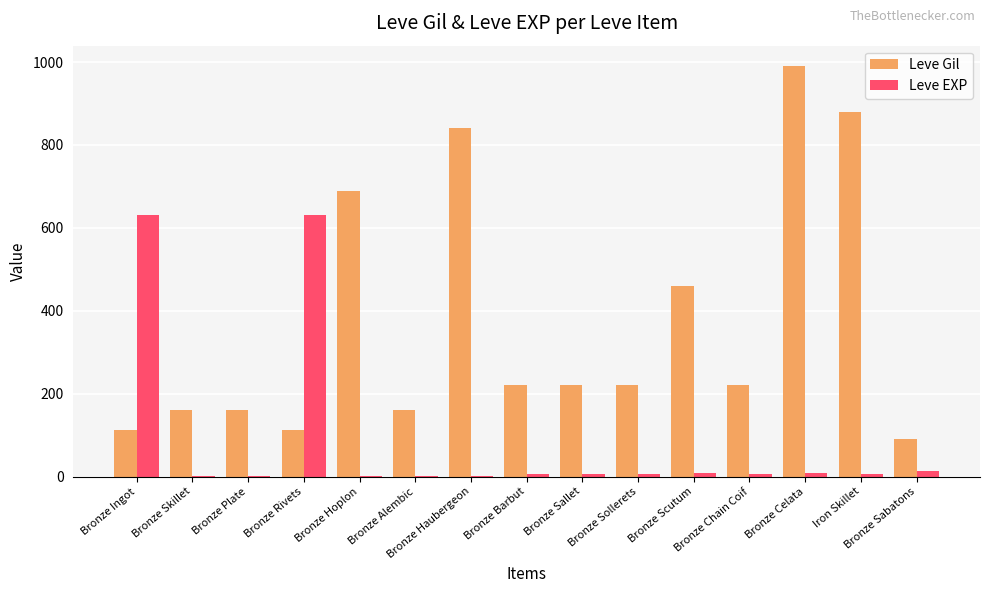

Which series has the largest total across all categories?

Leve Gil